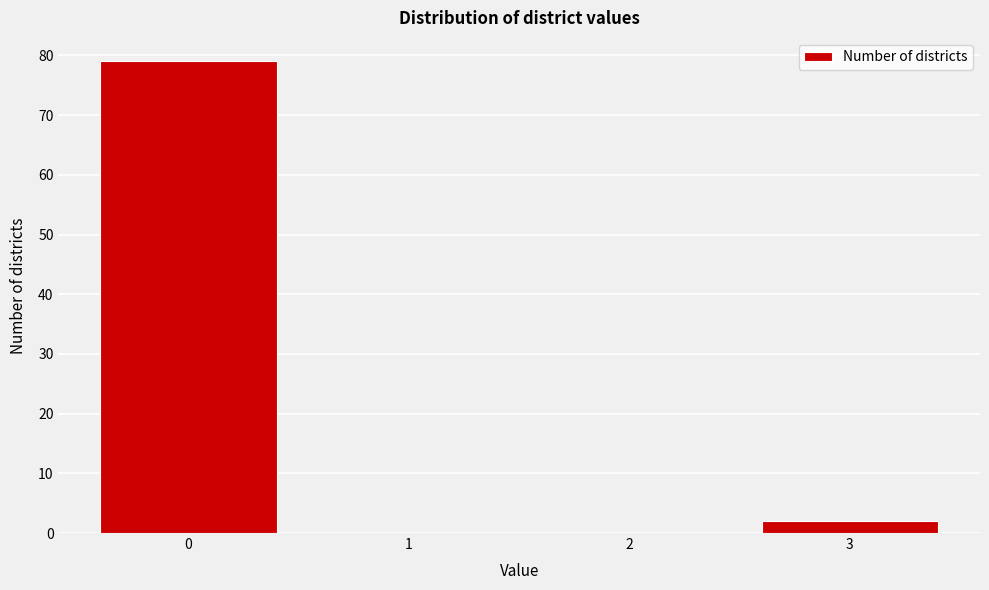

Over which range of the x-axis is the bar tallest?

-0.5 to 0.5